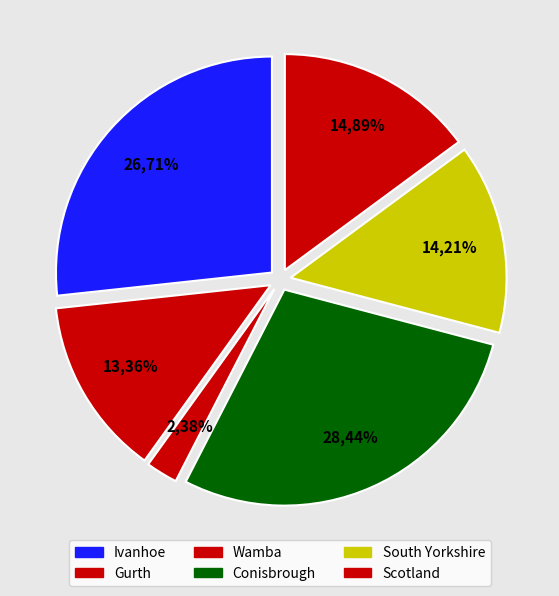

Which category has the smallest portion of the pie?

Wamba